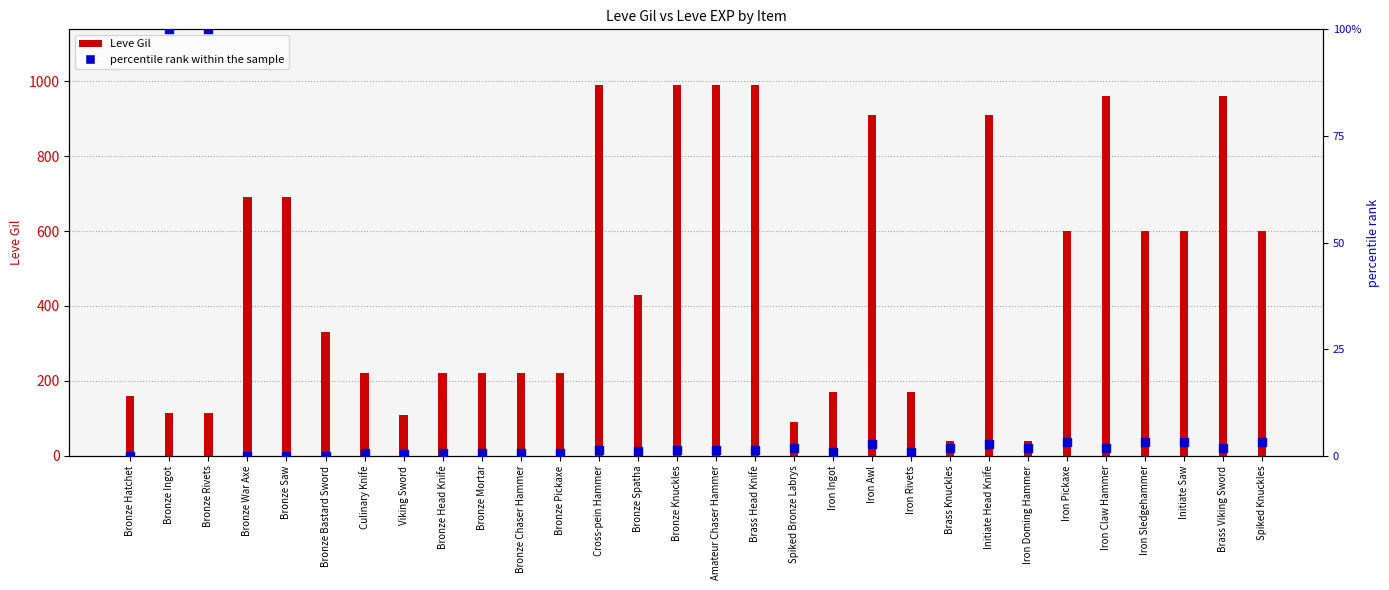

What are all the series names shown in the legend?

Leve Gil, percentile rank within the sample